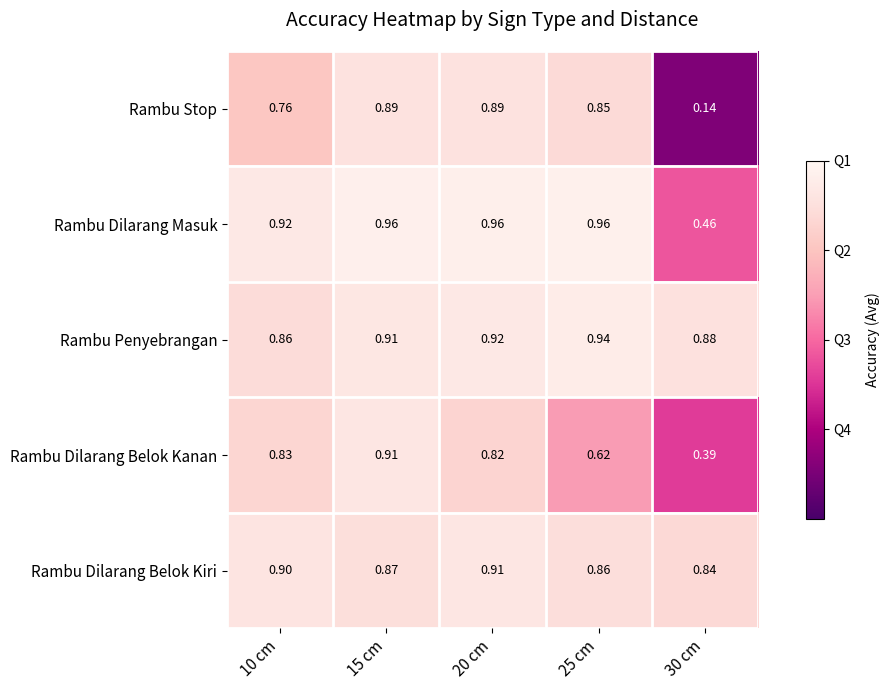

Which label corresponds to the smallest value in the chart?

30 cm